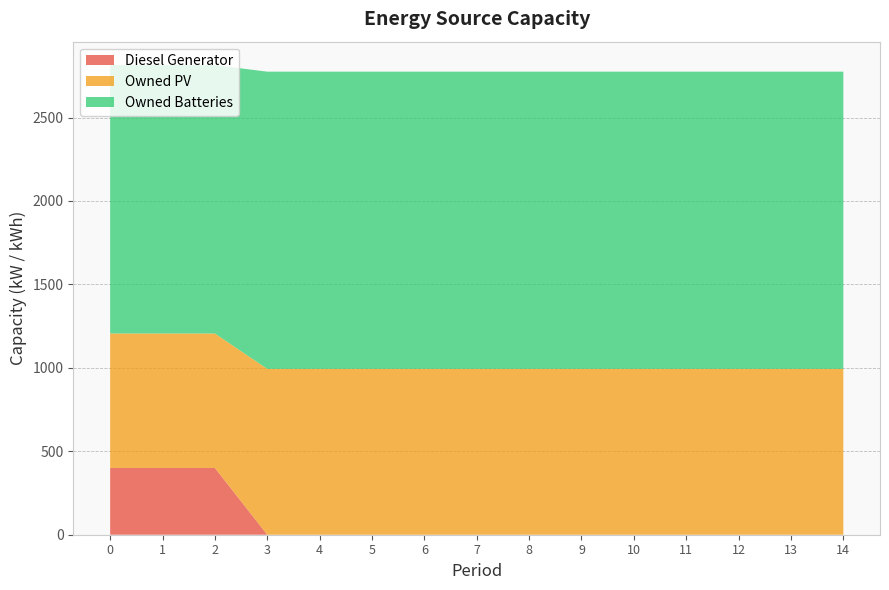

Reading left to right, extract all data points from this chart.

Diesel Generator: 400	400	400	0	0	0	0	0	0	0	0	0	0	0	0
Owned PV: 806	806	806	994	994	994	994	994	994	994	994	994	994	994	994
Owned Batteries: 1608	1608	1608	1781	1781	1781	1781	1781	1781	1781	1781	1781	1781	1781	1781